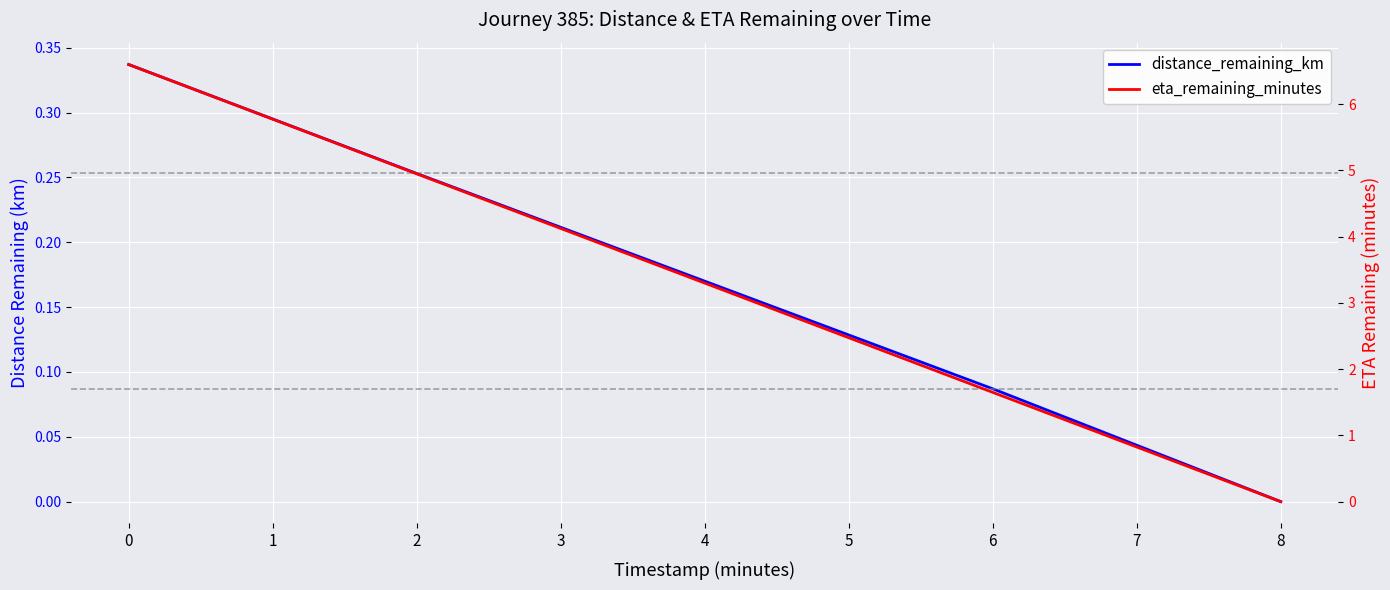

Rank the series by their average value, from lowest to highest.

distance_remaining_km, eta_remaining_minutes